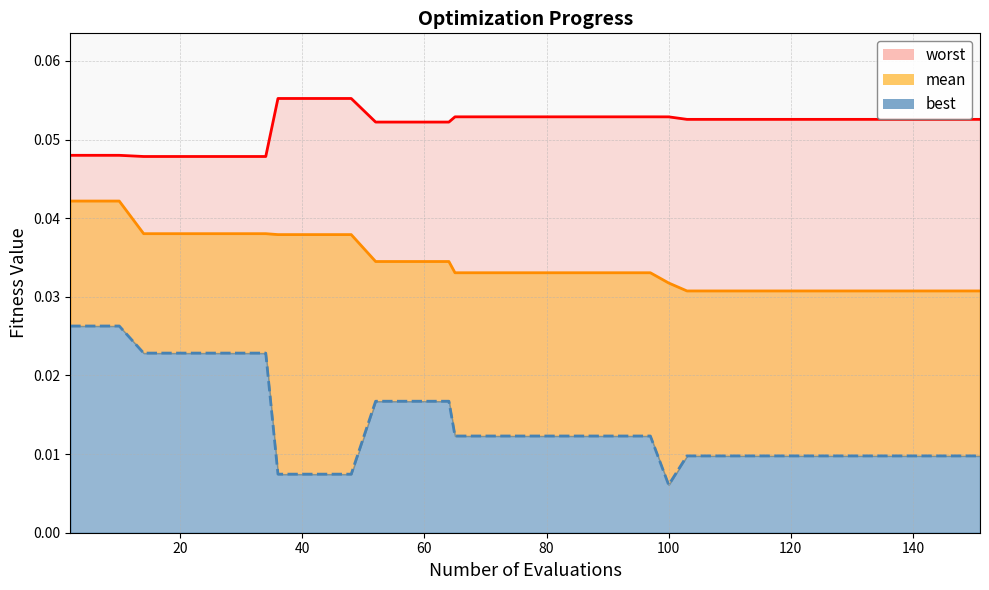

List the series in order of their peak value, highest first.

worst, mean, best